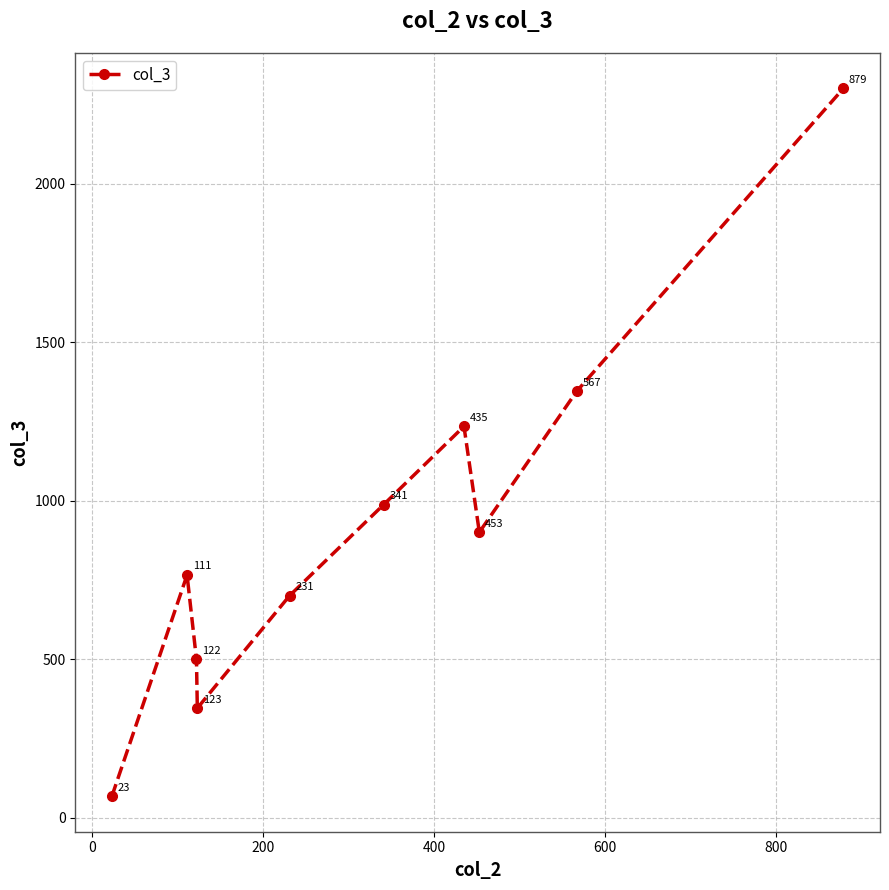

What is the maximum value shown in the chart?

2300